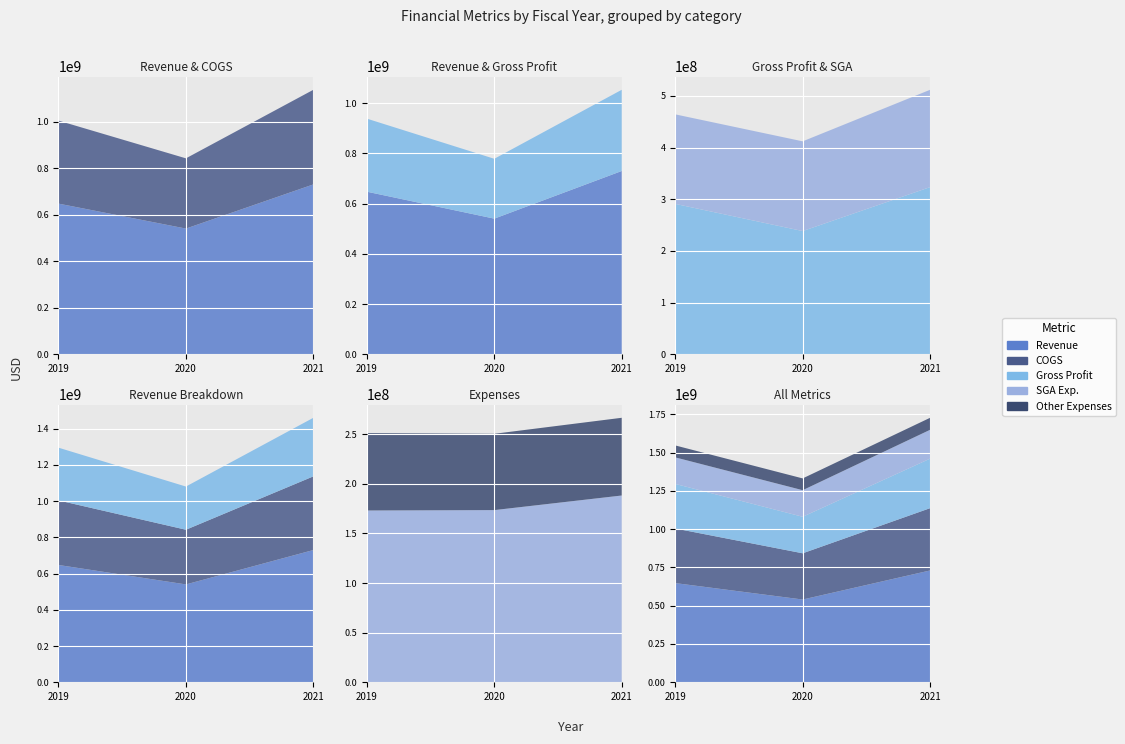

Reading left to right, extract all data points from this chart.

Revenue: 2019=647554000	2020=540224000	2021=730056000
COGS: 2019=356591000	2020=301845000	2021=406671000
Gross Profit: 2019=290963000	2020=238379000	2021=323385000
SGA Exp.: 2019=173185000	2020=173579000	2021=188298000
Other Expenses: 2019=78051000	2020=76932000	2021=78357000